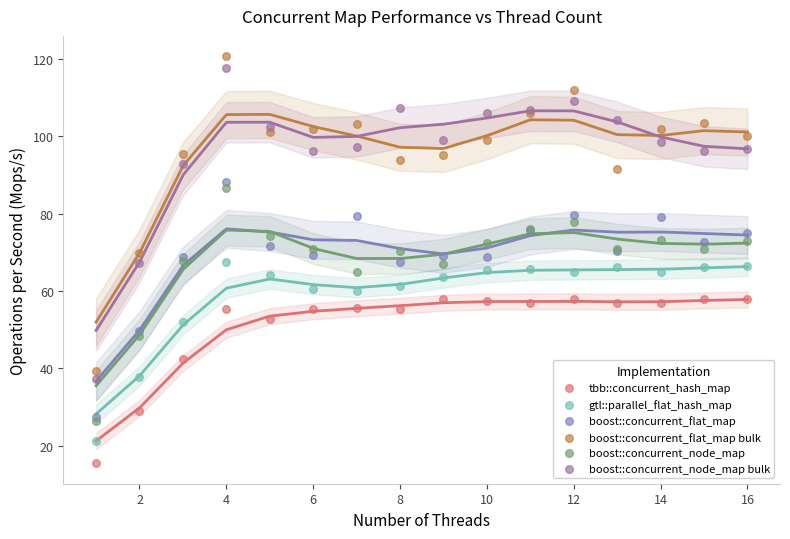

In the gtl::parallel_flat_hash_map series, what Y value is closest to 44?

37.8